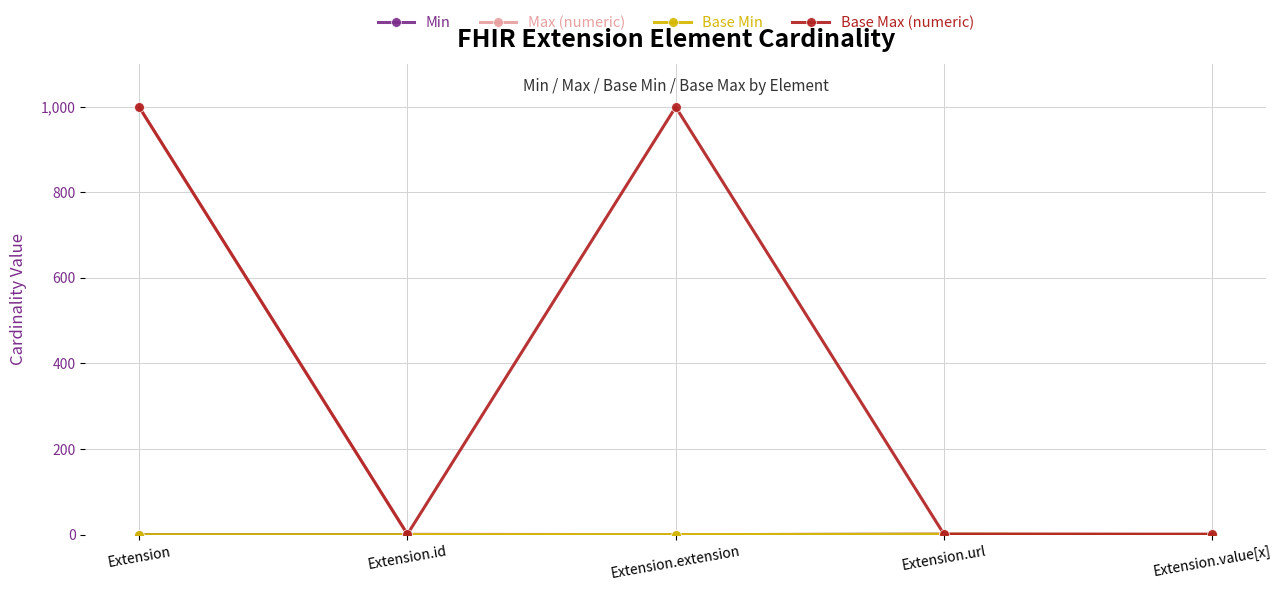

Does the chart have visible grid lines?

Yes